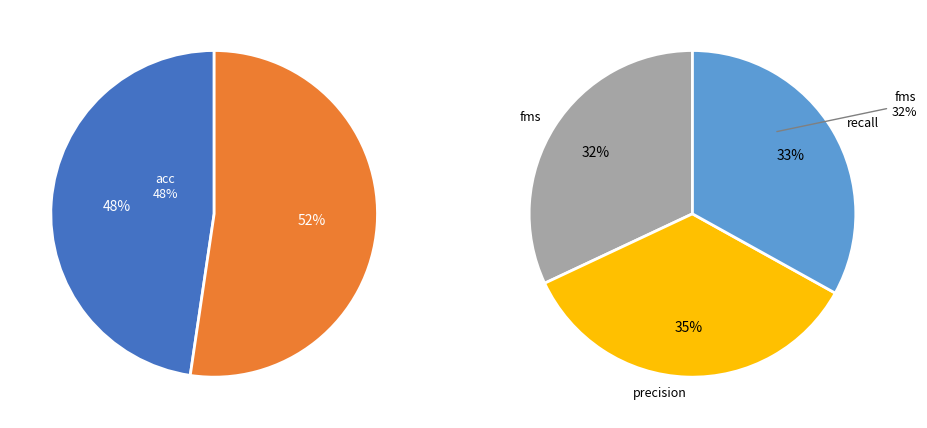

To the nearest percent, what is the difference between the largest and smallest slice percentages?

3%